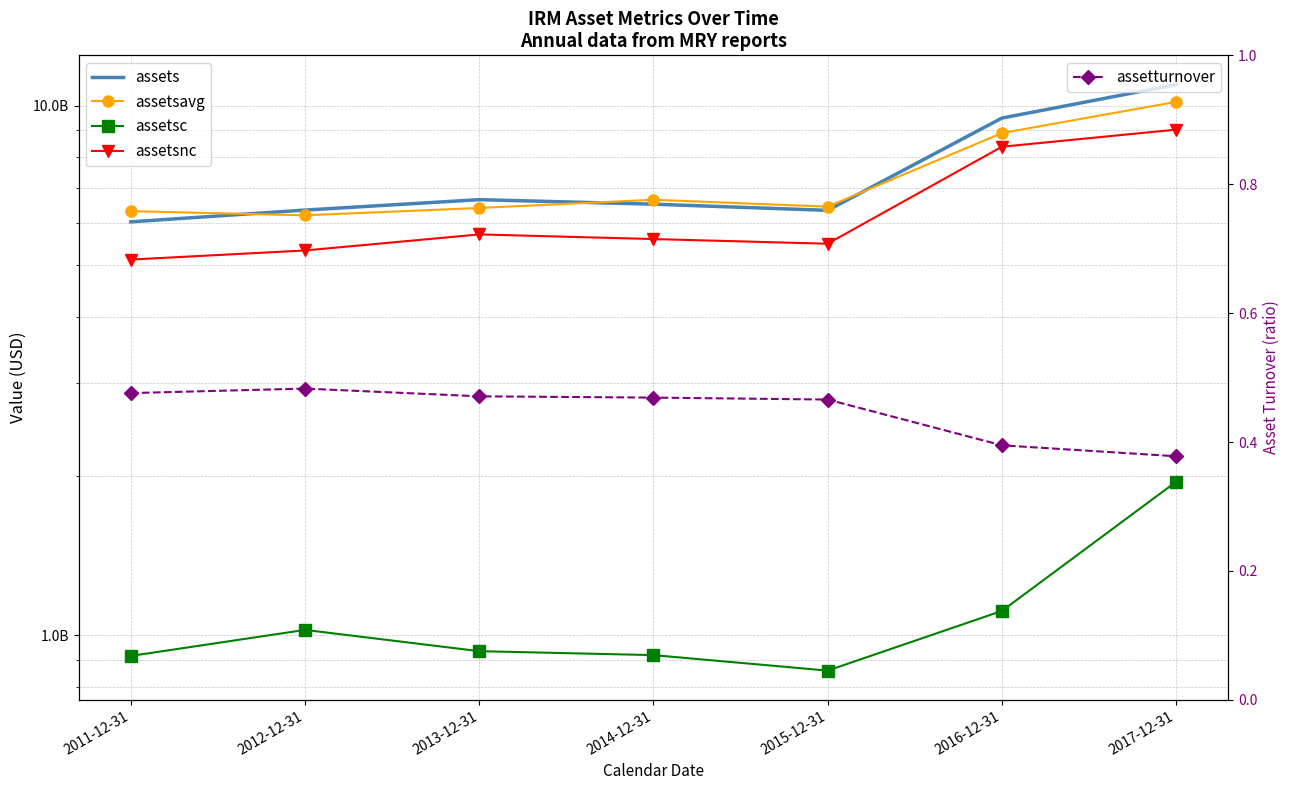

What is the difference between the second highest and minimum values in the assetsc series?

254195000.0